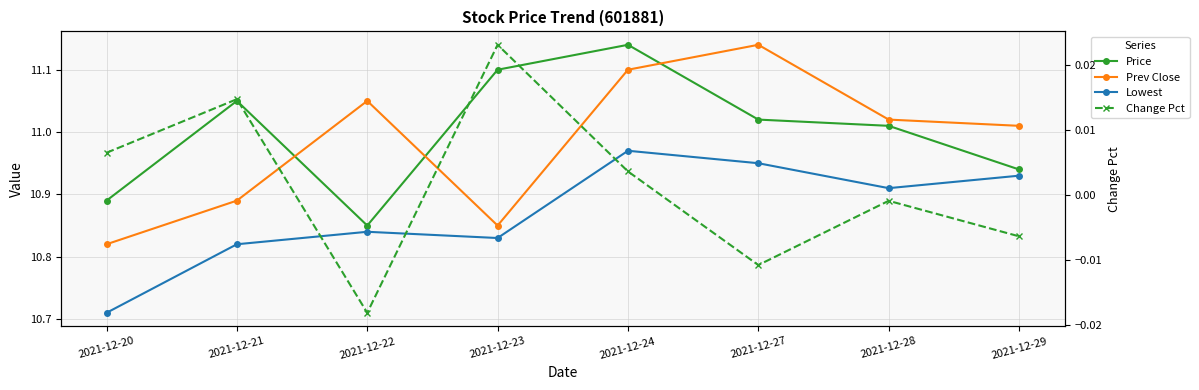

At 2021-12-20, list the series in order from largest to smallest.

Price, Prev Close, Lowest, Change Pct